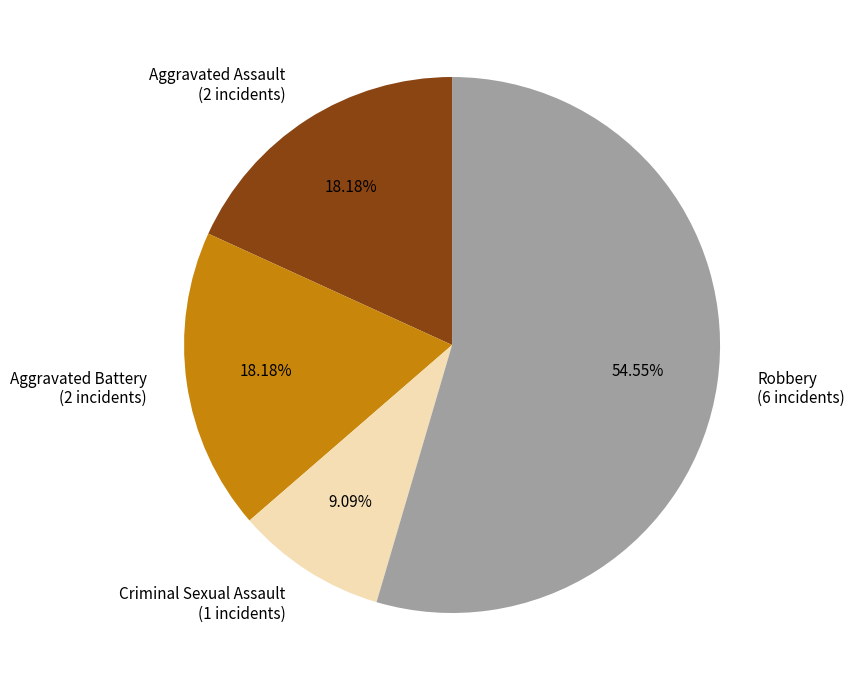

Does Robbery account for over 50% of the chart?

Yes